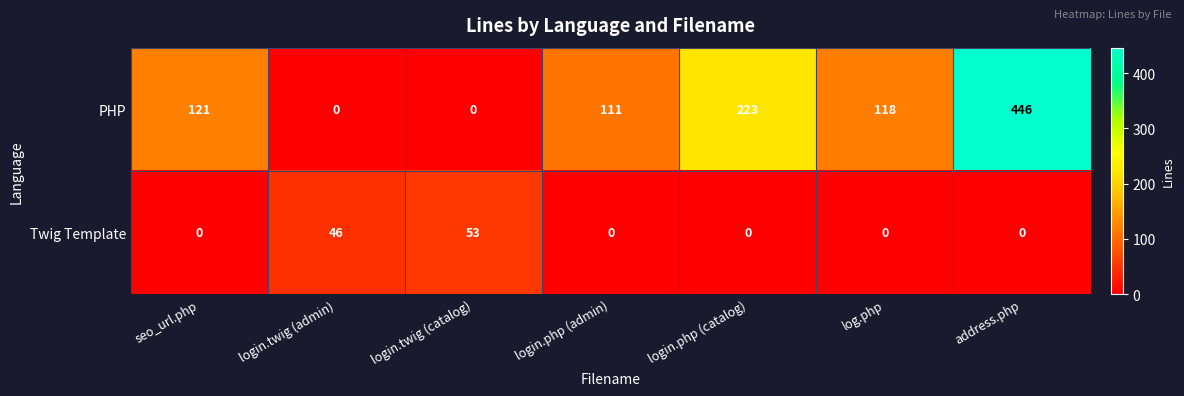

At which category is the sum across all series the highest?

address.php